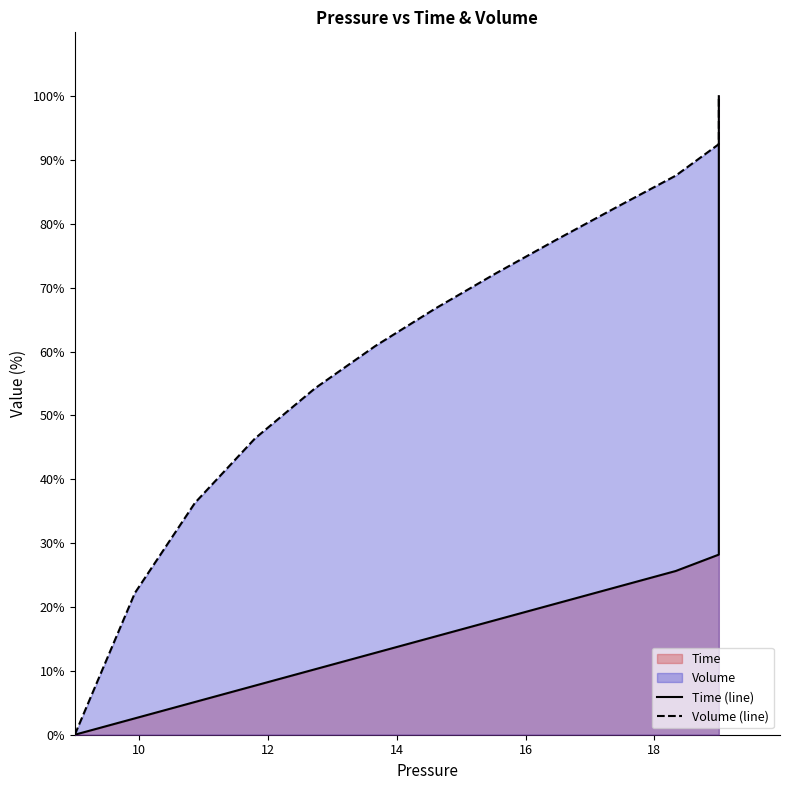

Reading left to right, extract all data points from this chart.

Time (line): 0.0	2.6	5.1	7.7	10.3	12.8	15.4	17.9	20.5	23.1	25.6	28.2	30.8	33.3	35.9	38.5	41.0	43.6	46.2	48.7	51.3	53.8	56.4	59.0	61.5	64.1	66.7	69.2	71.8	74.4	76.9	79.5	82.1	84.6	87.2	89.7	92.3	94.9	97.4	100.0
Volume (line): 0.0	22.2	36.3	46.4	54.3	60.9	66.8	72.2	77.4	82.5	87.6	92.5	95.7	97.5	98.6	99.2	99.5	99.7	99.8	99.9	99.9	100.0	100.0	100.0	100.0	100.0	100.0	100.0	100.0	100.0	100.0	100.0	100.0	100.0	100.0	100.0	100.0	100.0	100.0	100.0